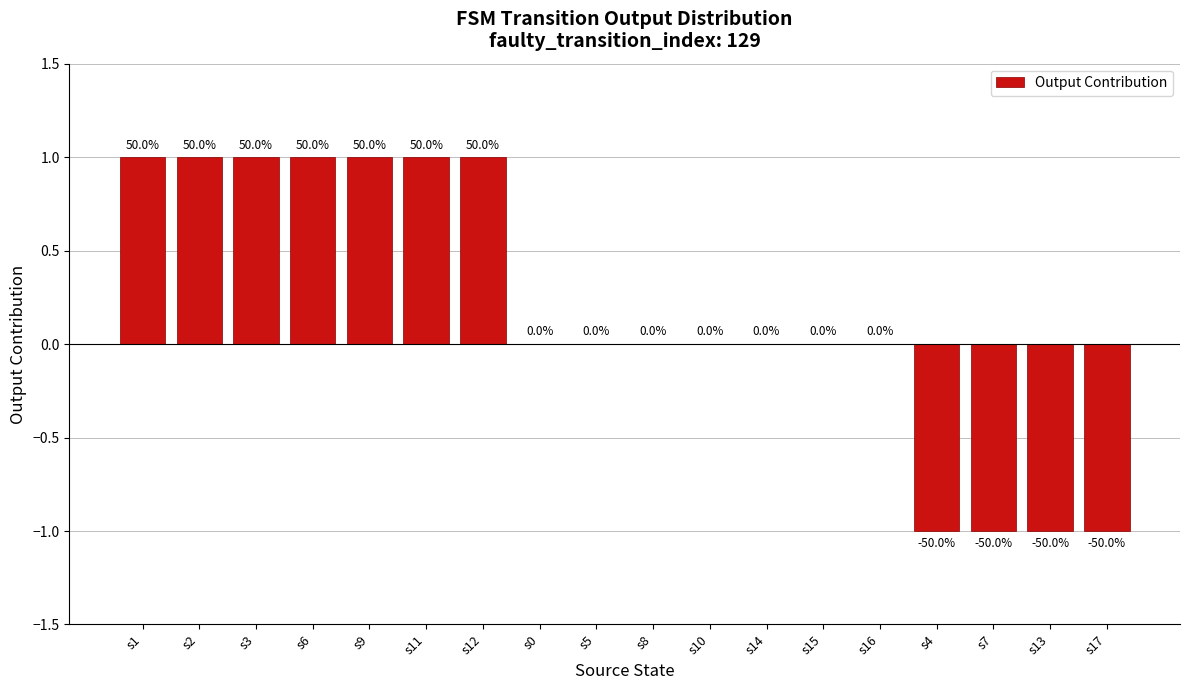

Reading left to right, list all the values displayed in this chart.

1	1	1	1	1	1	1	0	0	0	0	0	0	0	-1	-1	-1	-1